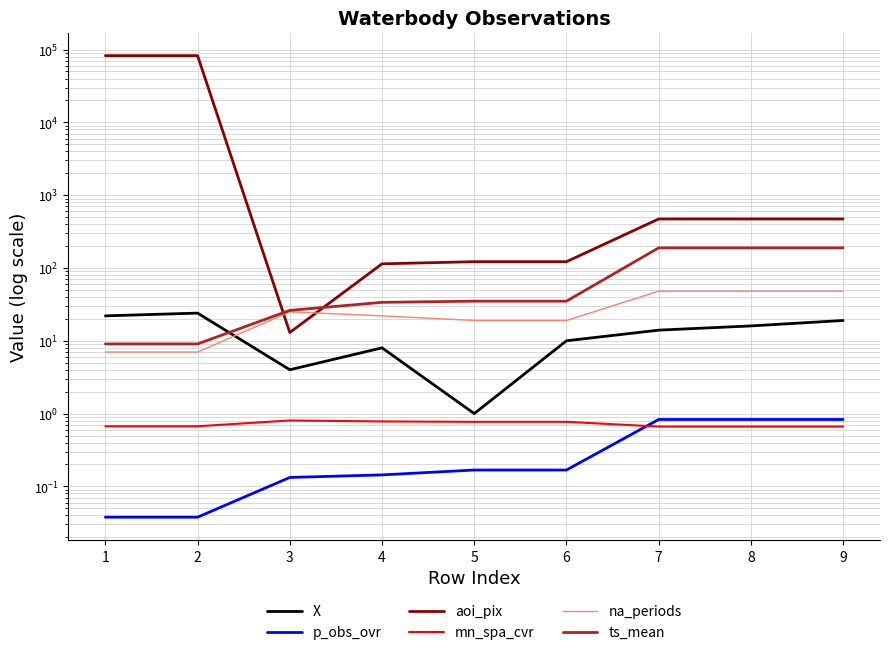

Between 5 and 8, which is larger?

8